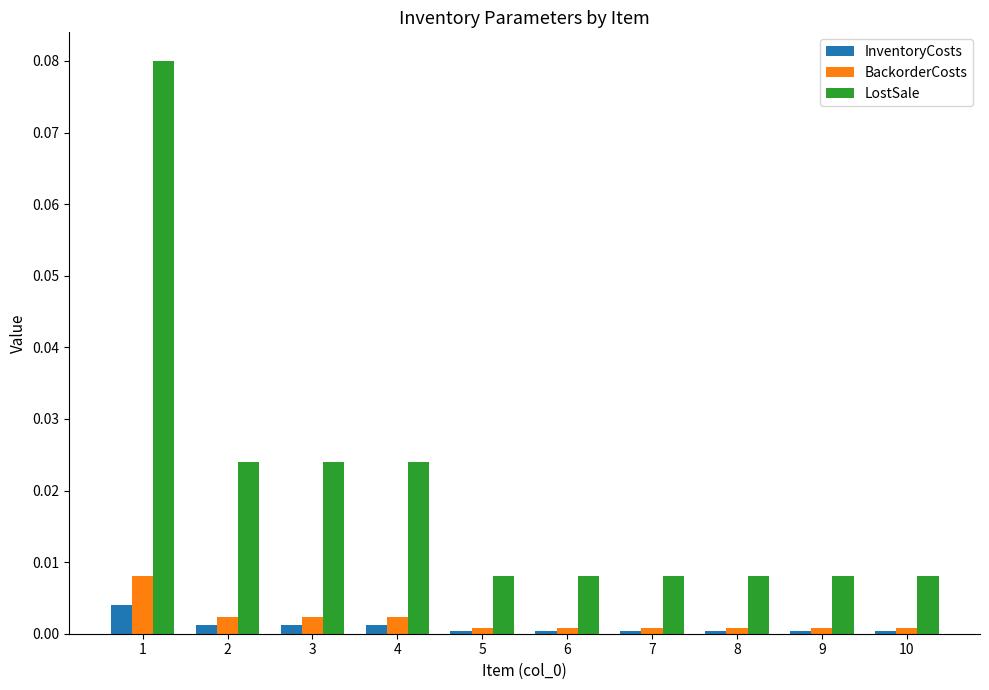

Which series changed the most between 4 and 7?

LostSale